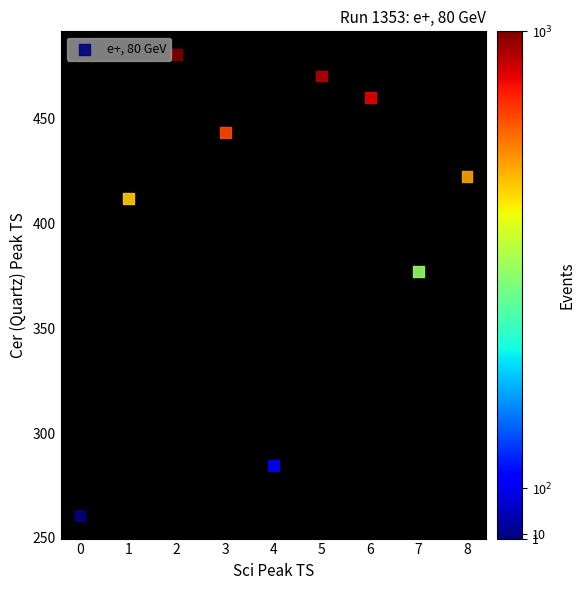

What Y value in the scatter plot is closest to 370?

377.3